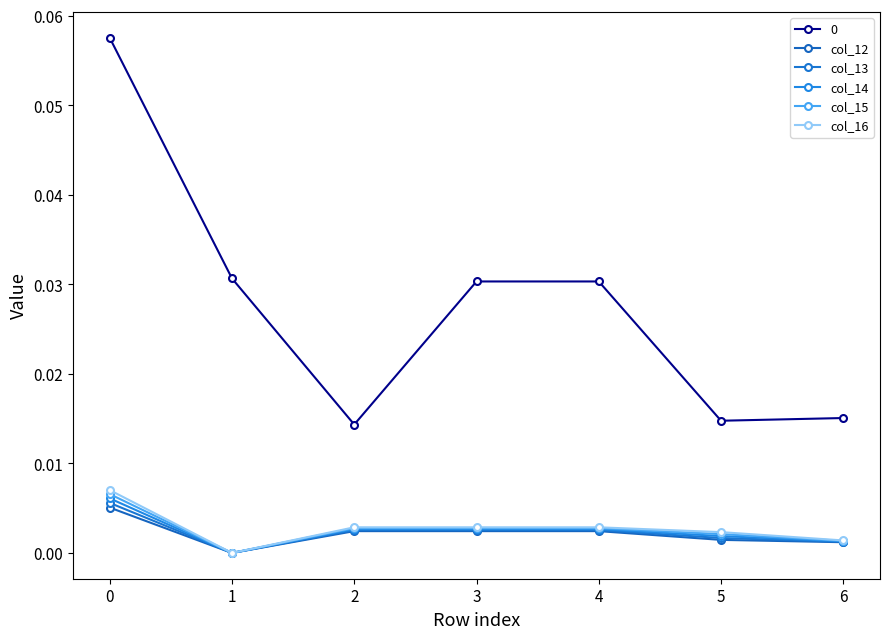

Count the number of categories in the chart.

7